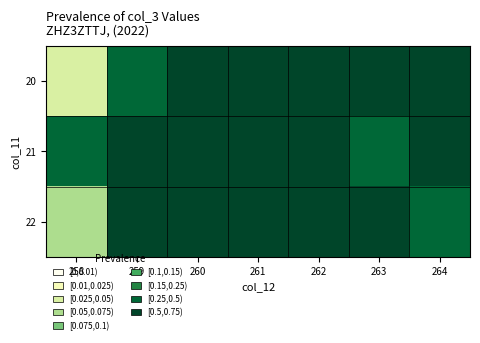

Reading left to right, list all the values displayed in this chart.

20: 258=0.0	259=0.3	260=1.0	261=0.7	262=0.9	263=0.8	264=0.7
21: 258=0.3	259=1.0	260=0.7	261=0.7	262=1.0	263=0.4	264=0.9
22: 258=0.1	259=0.9	260=0.7	261=0.7	262=0.9	263=0.8	264=0.4